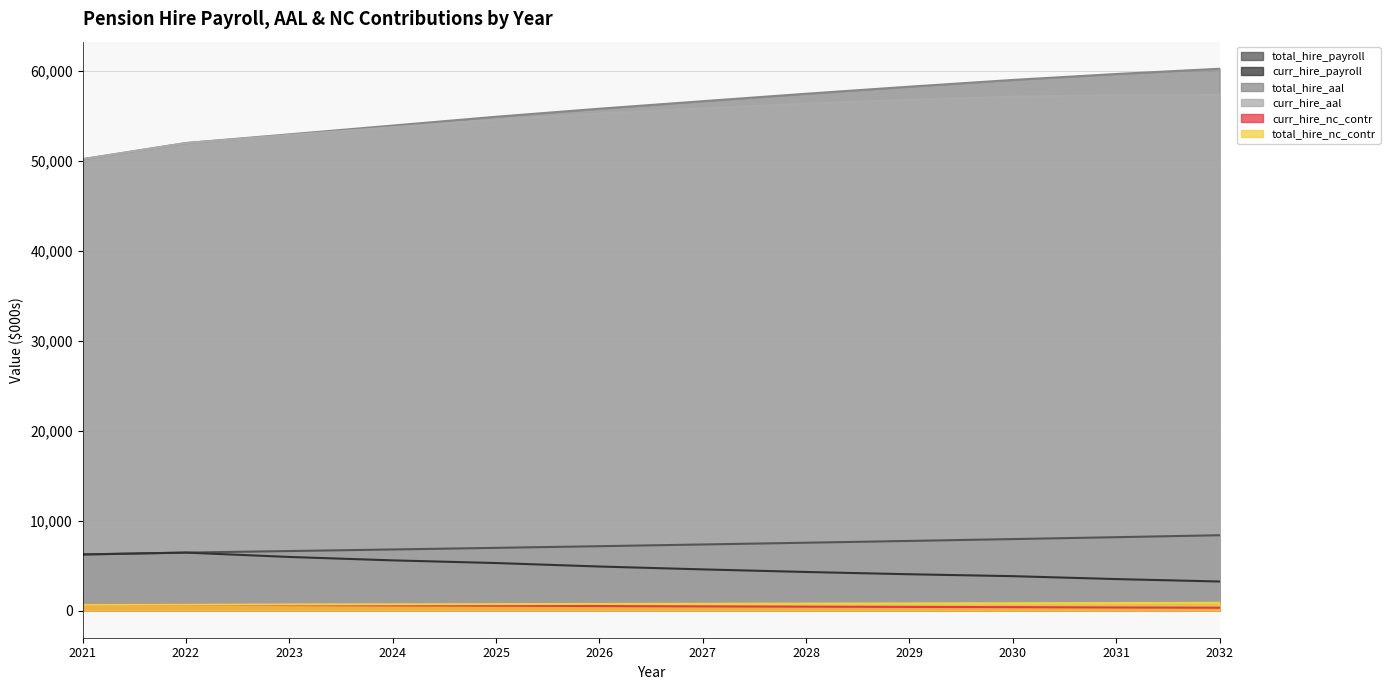

At 2029, list the series in order from largest to smallest.

total_hire_aal, curr_hire_aal, total_hire_payroll, curr_hire_payroll, total_hire_nc_contr, curr_hire_nc_contr